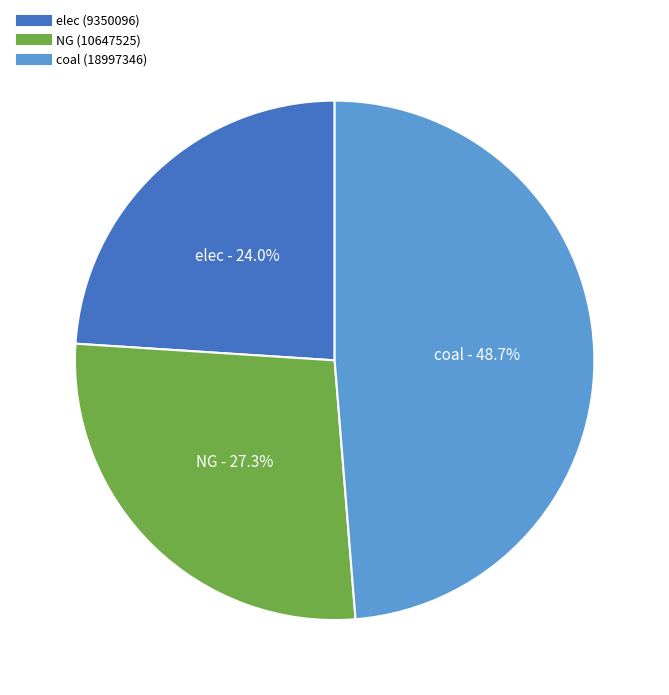

Which slice is the largest?

coal